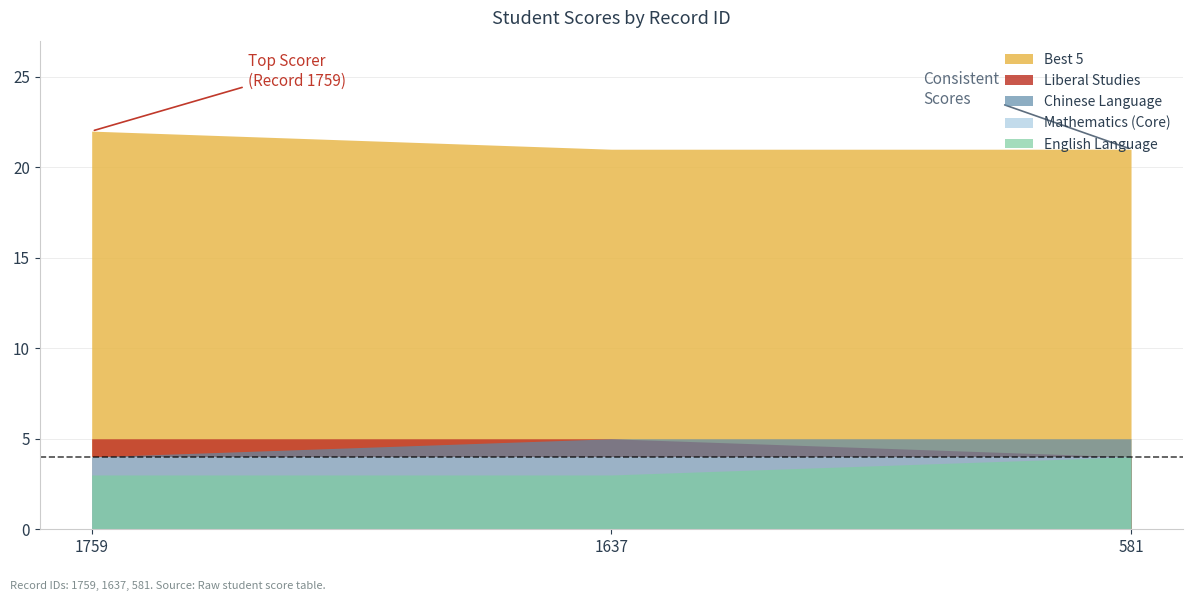

Is it true that English Language equals 3 at 1759?

True